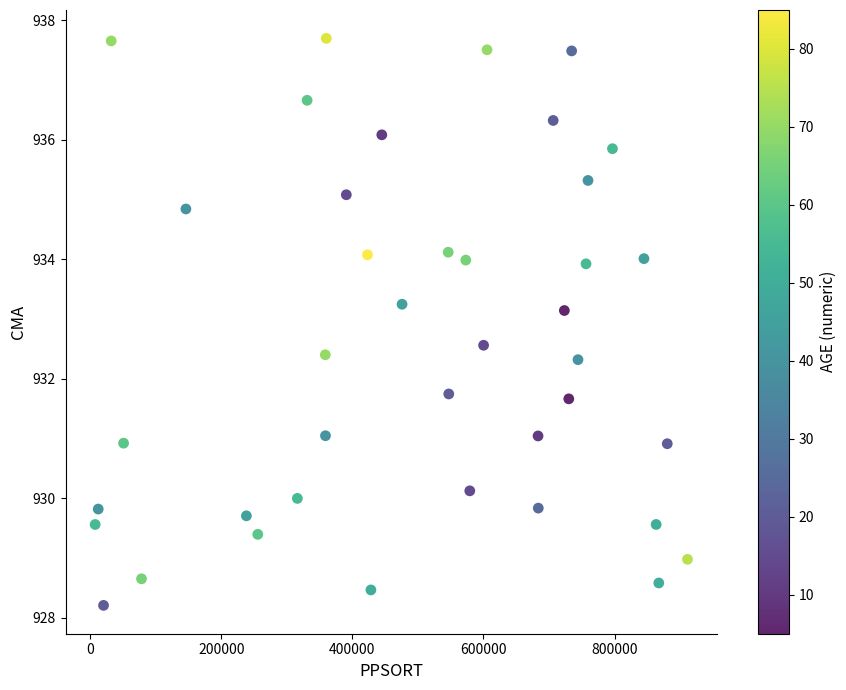

What is the range of Y values (max minus min)?

9.5